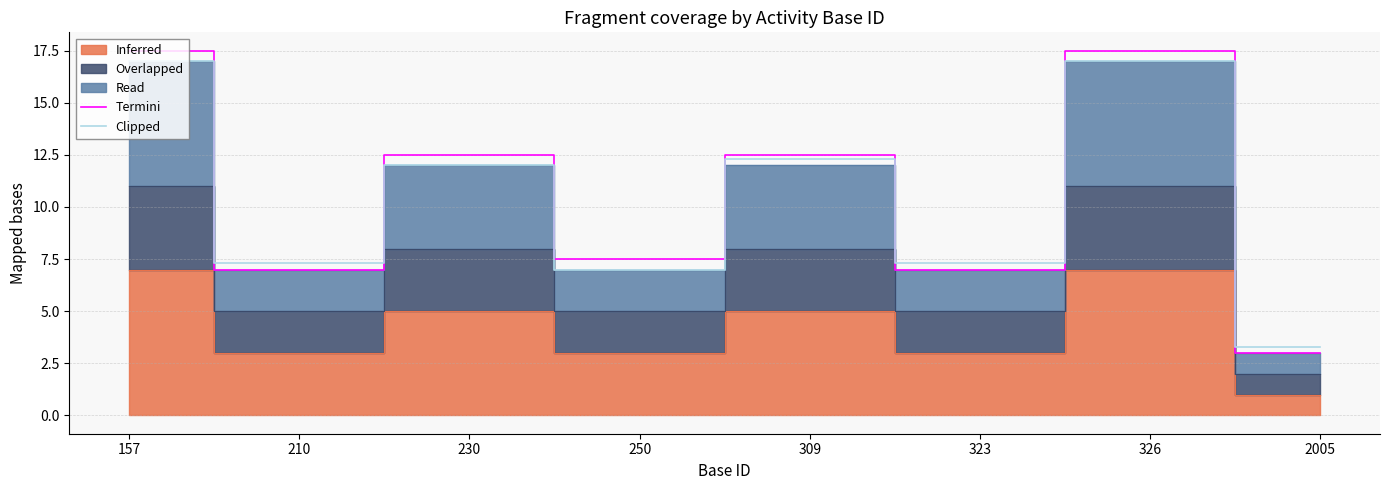

At which category is the sum across all series the highest?

157